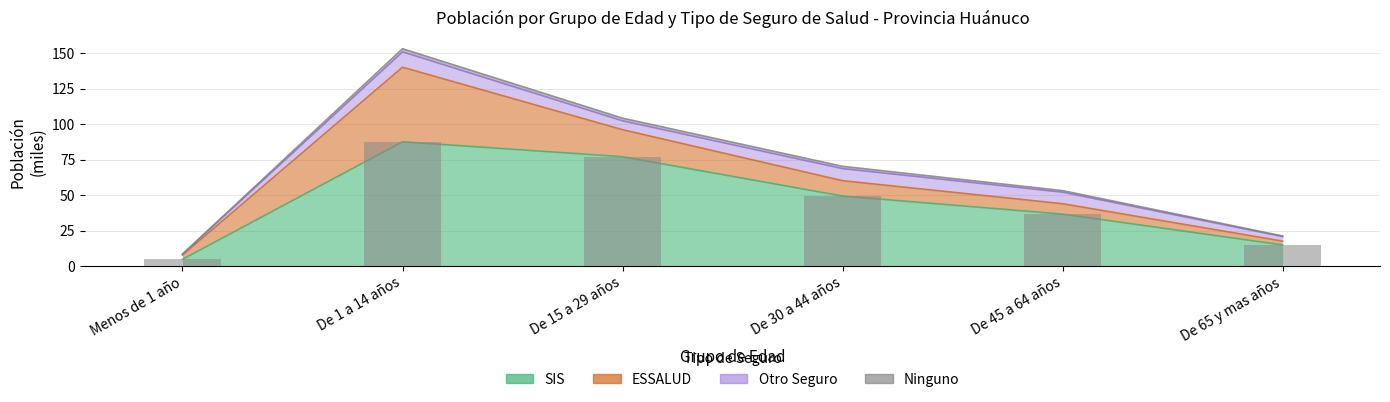

Which series has the largest total across all categories?

SIS